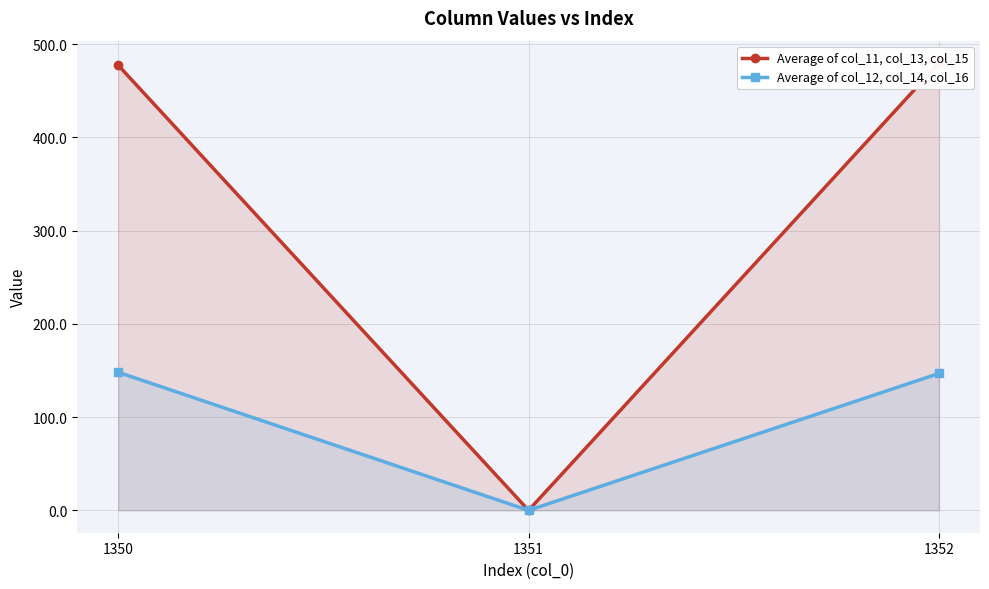

What is the sum of all Average of col_11, col_13, col_15 values?

957.3